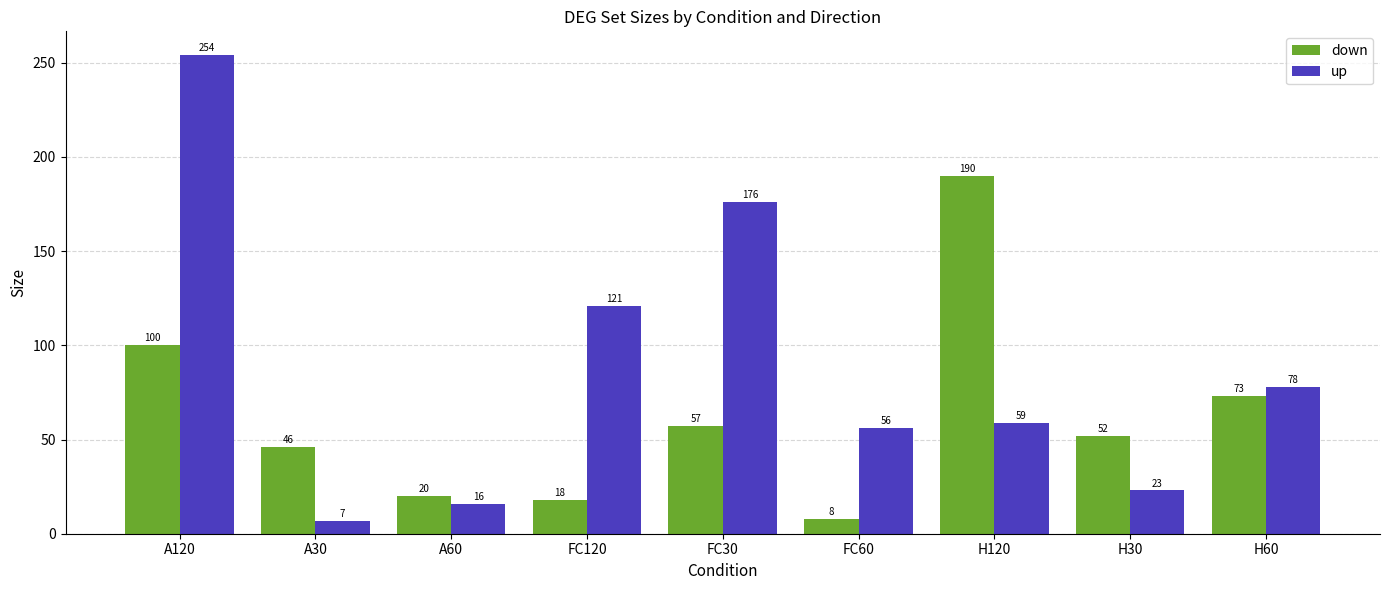

The down series shows 20 at A60. True or false?

True